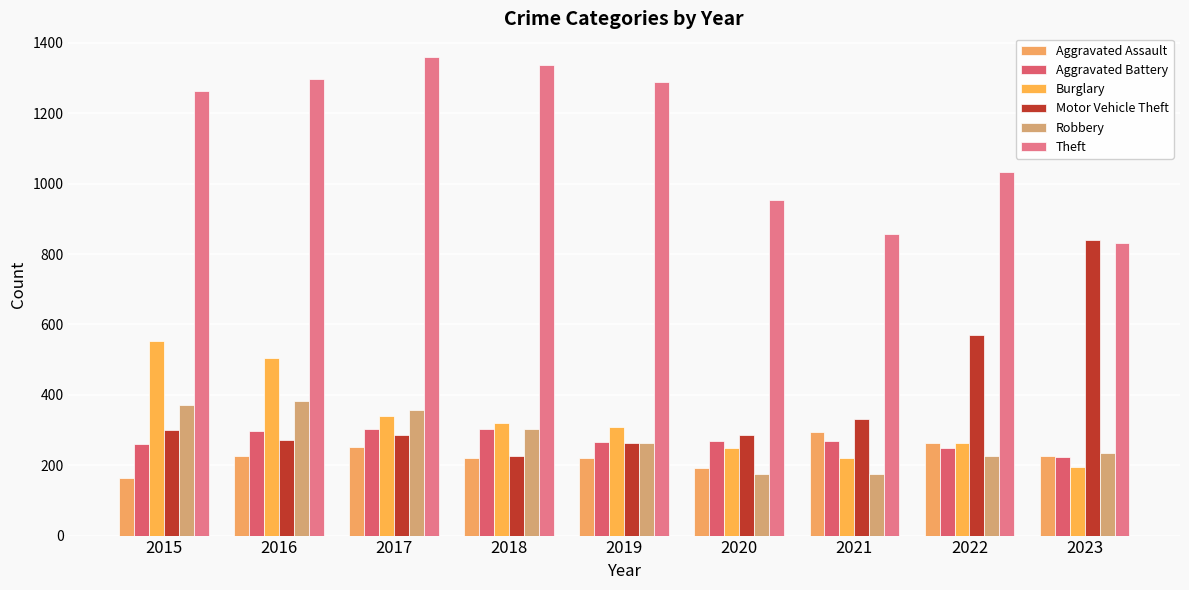

What is the difference between the maximum and minimum values in the Aggravated Assault series?

131